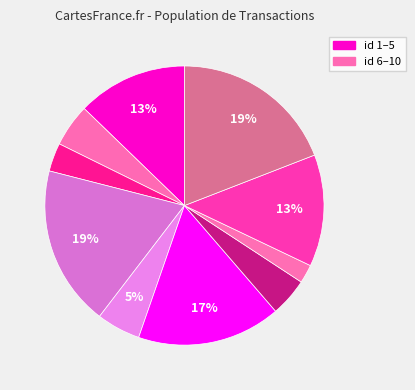

How many slices are in this pie chart?

10